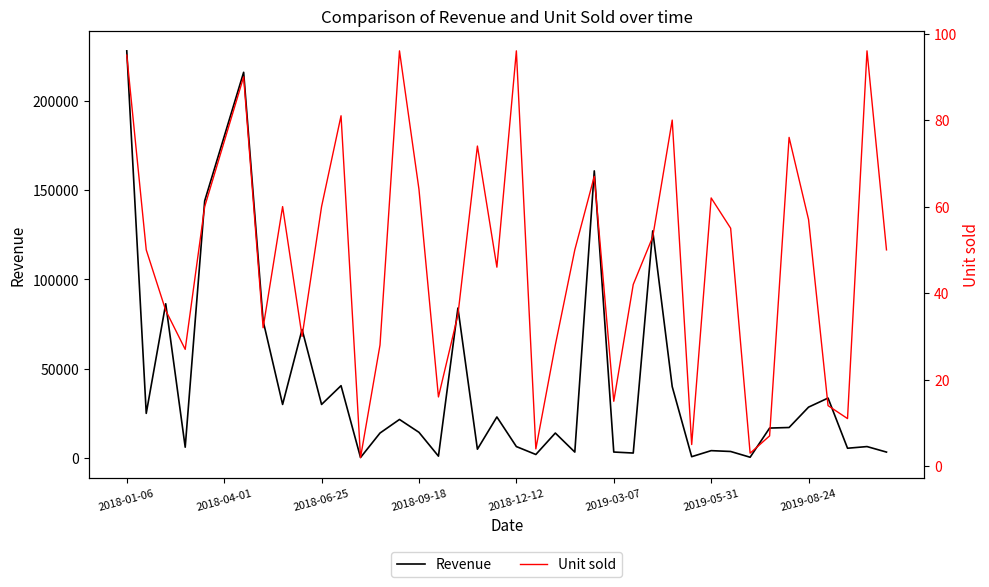

Is the value of Revenue at 2018-12-12 greater than the value of Unit sold at 2018-04-01?

Yes